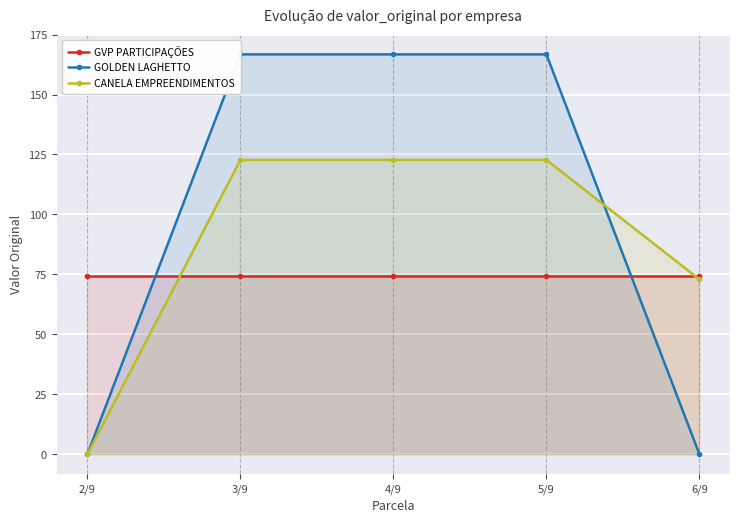

Count the number of data series in this chart.

3